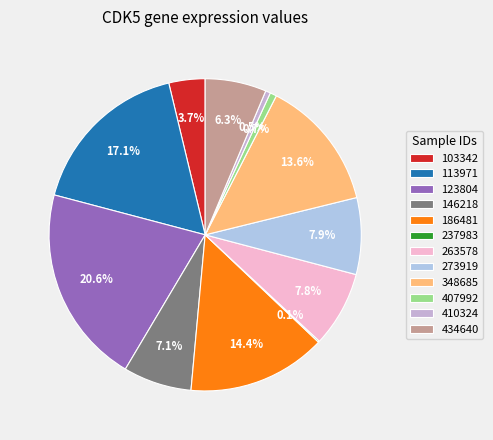

How many segments does this pie chart have?

12